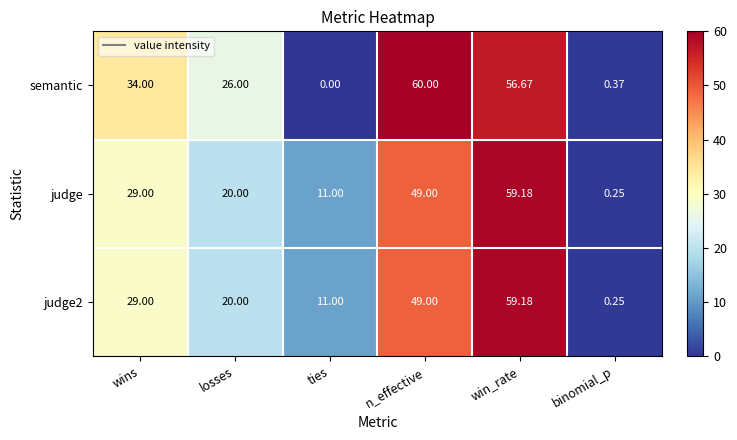

Where is judge nearest to the value 29?

wins